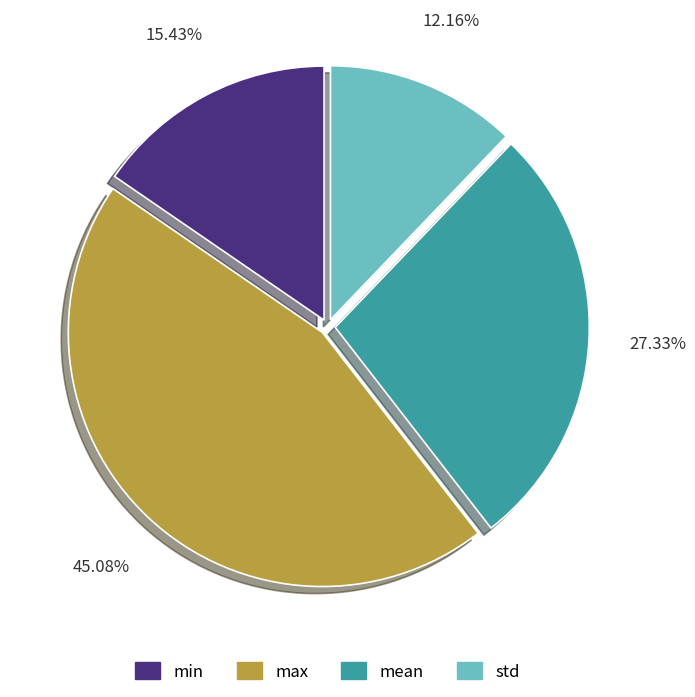

To the nearest percent, what is the difference between the max and std slice percentages?

33%